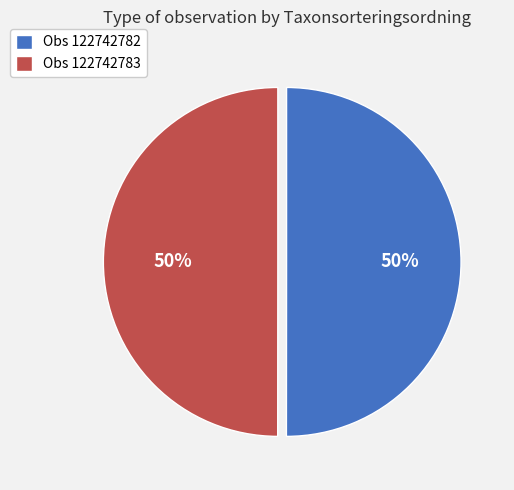

Do Obs 122742782 and Obs 122742783 together represent more than half of the pie?

Yes